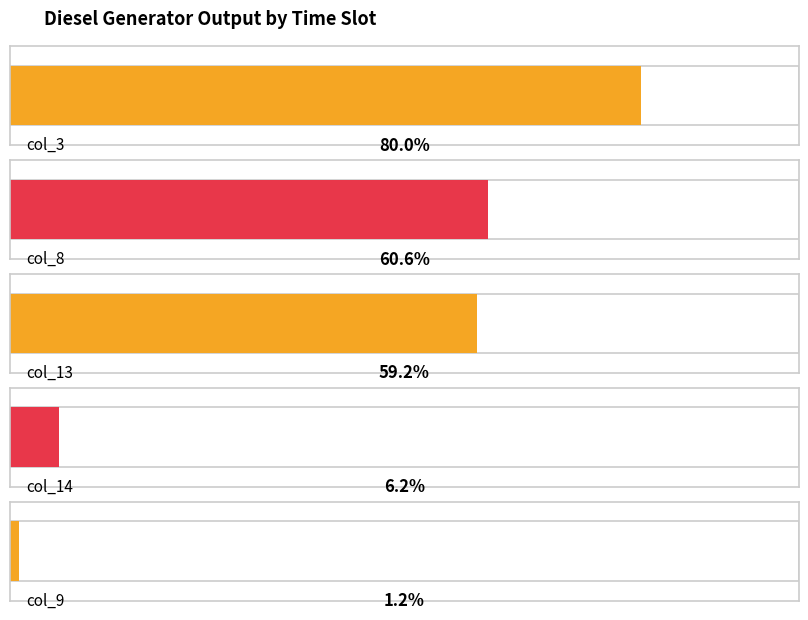

Does the chart contain stacked bars?

No